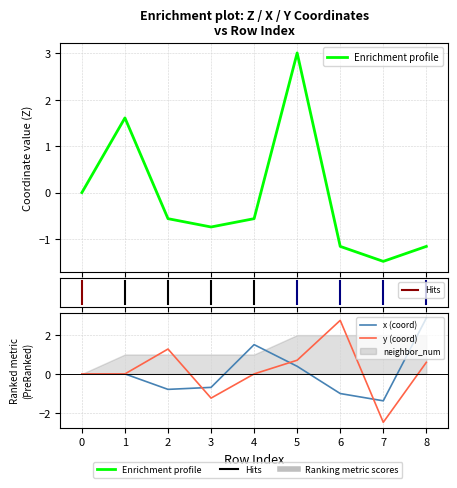

List the labels in order of z value, smallest first.

7, 6, 8, 3, 2, 4, 0, 1, 5